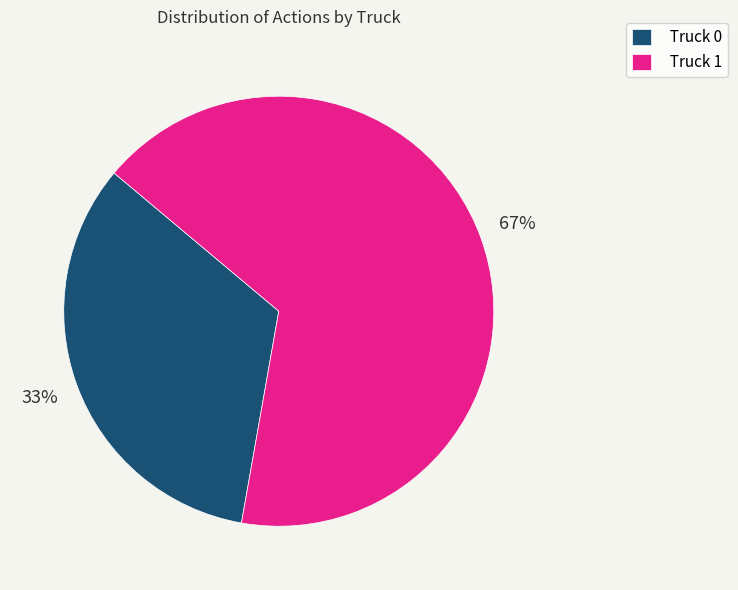

To the nearest percent, what is the average slice percentage?

50%